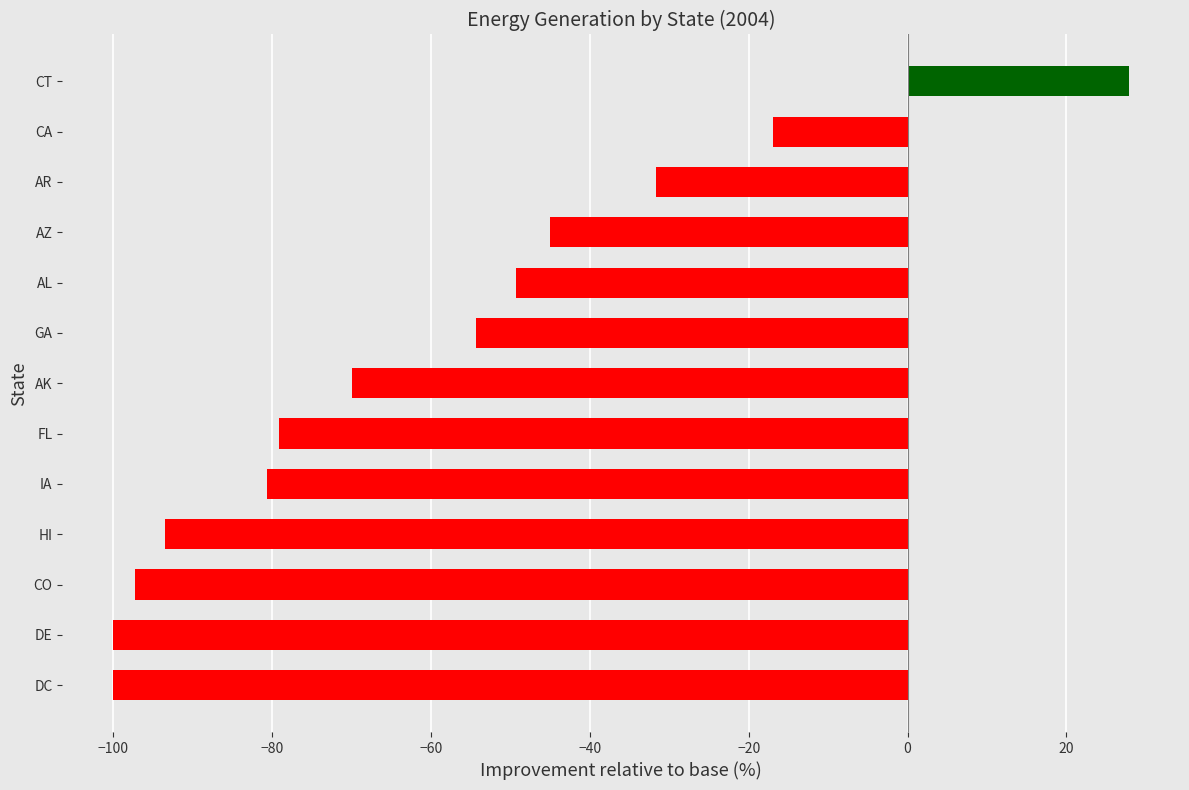

Does the chart contain stacked bars?

No